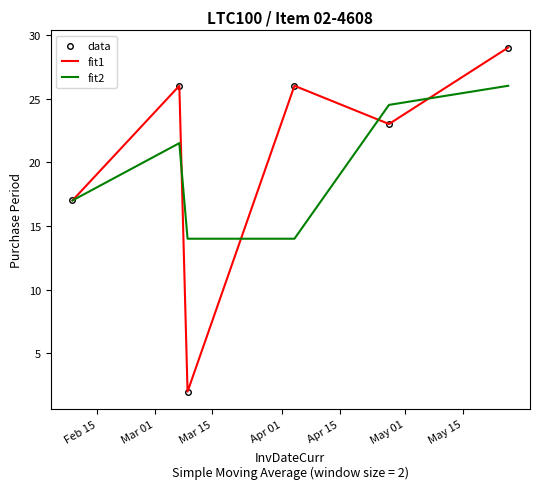

Rank the categories by data value from highest to lowest.

May 01, Mar 01, Apr 01, Apr 15, Feb 15, Mar 15